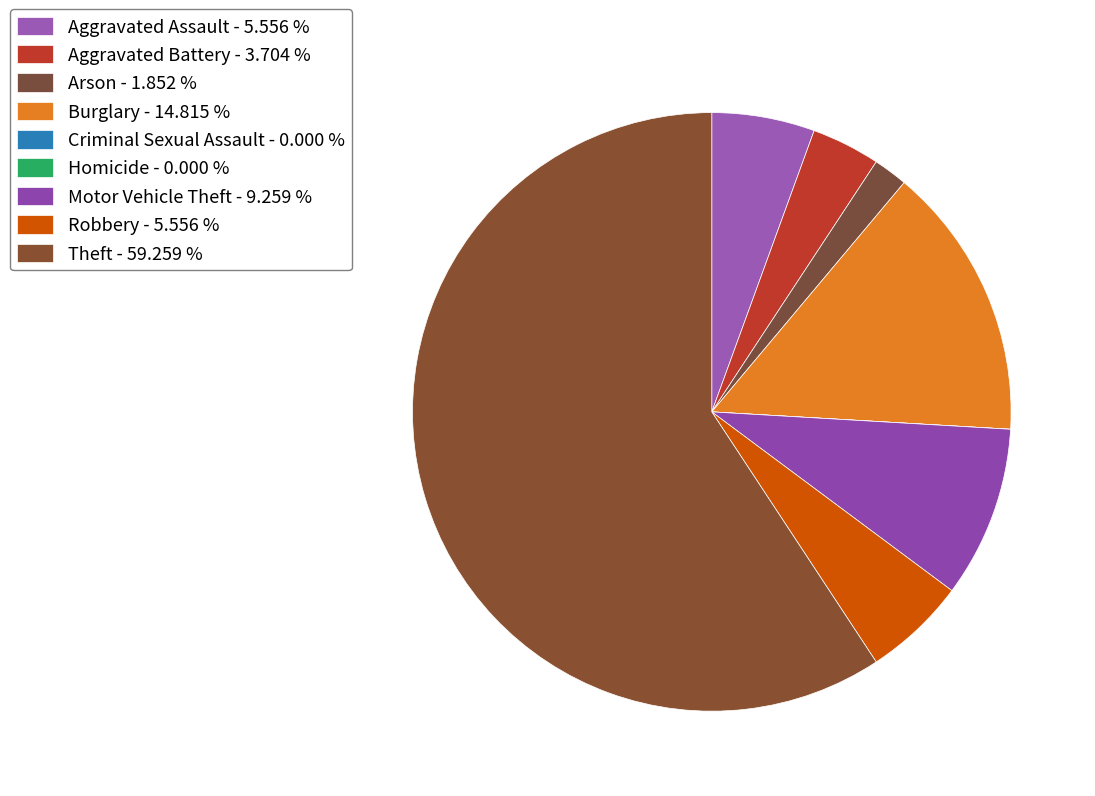

Is it true that Aggravated Assault is 20% of the pie?

False